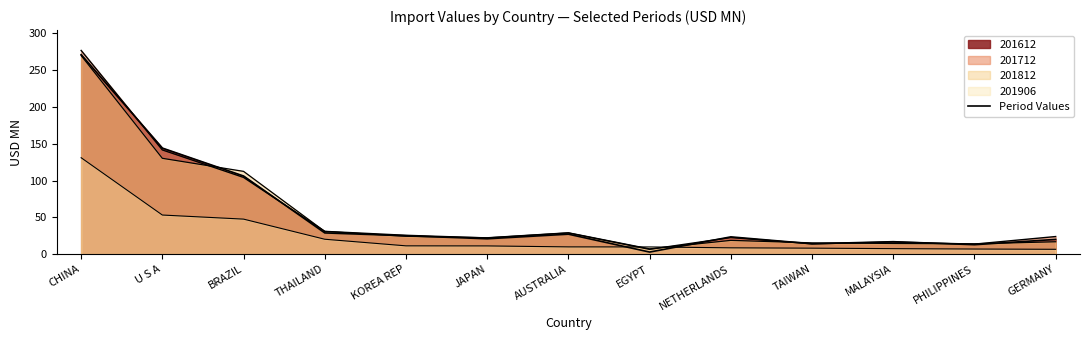

What is the difference between the maximum and minimum values in the 201712 series?

270.4